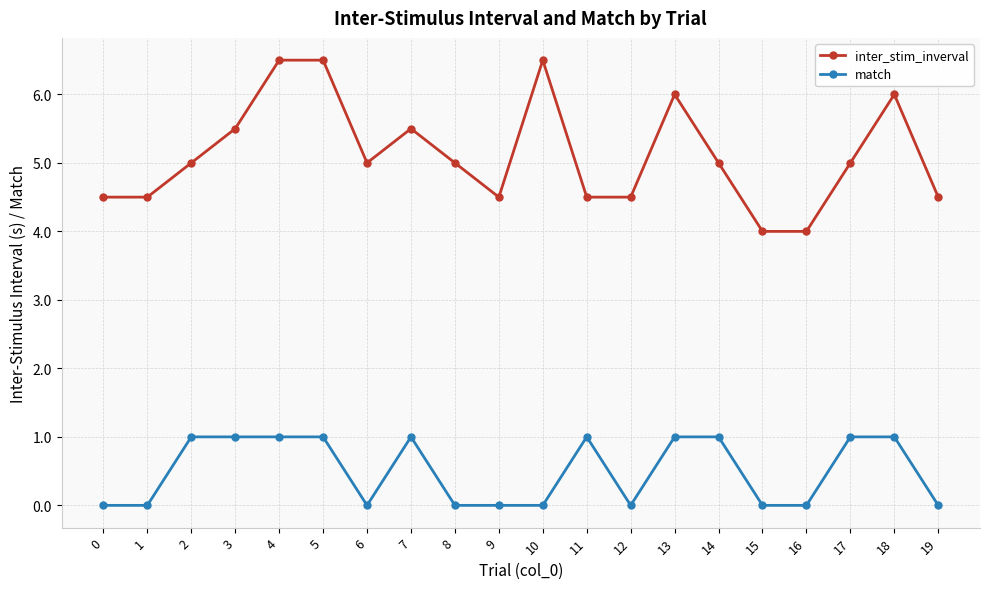

What is the value of the inter_stim_inverval point at the 2nd from the left?

4.5